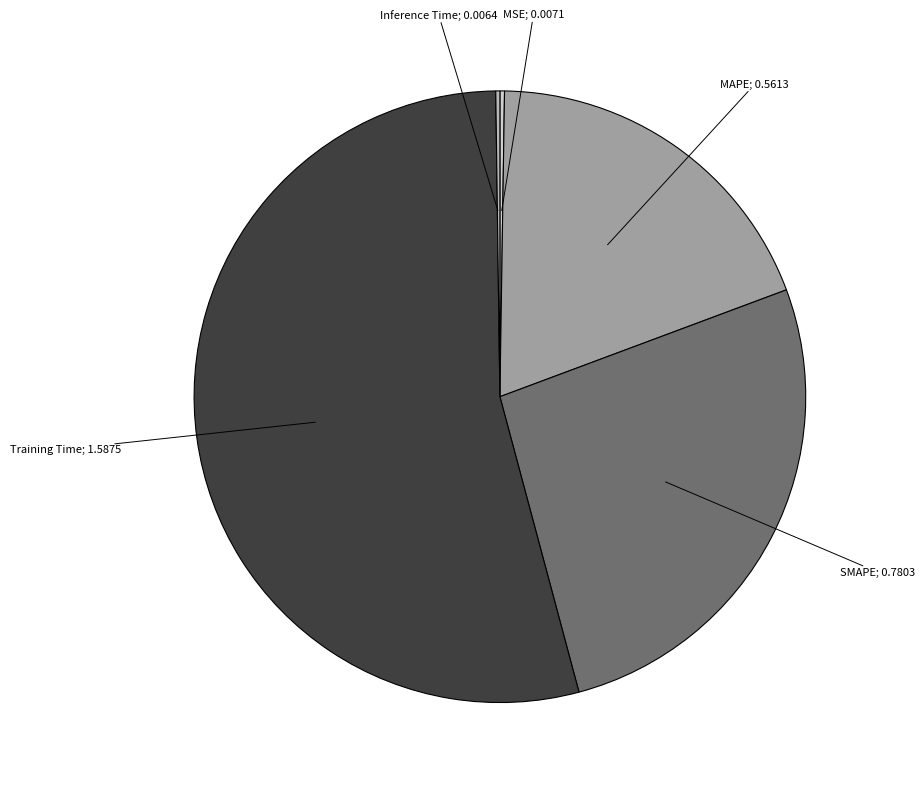

Is there a majority slice in this chart?

Yes